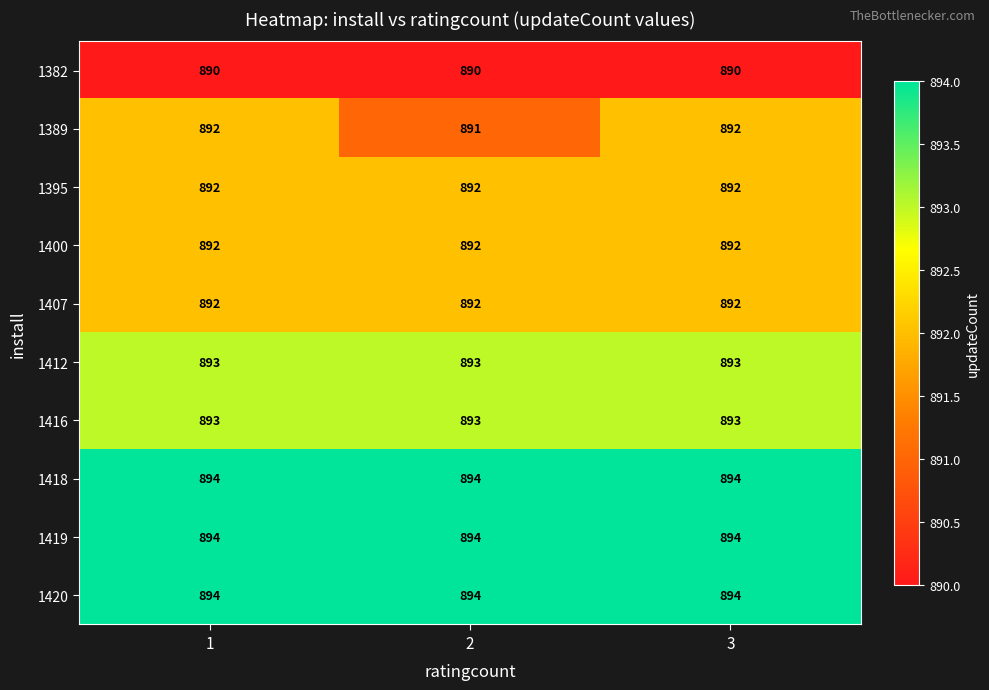

Is it true that 1419 equals 894 at 2?

True